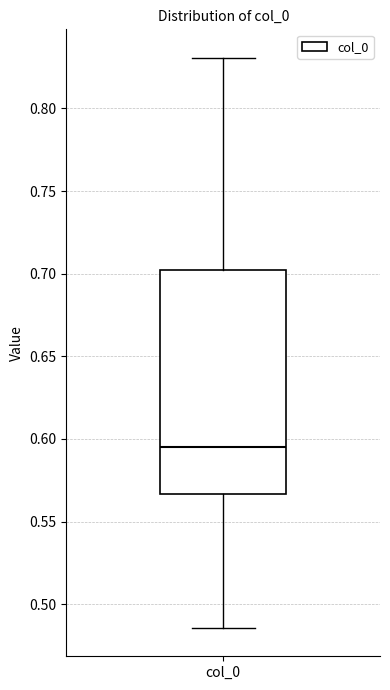

Read this box plot against the y-axis: the position of the median line, the range covered by the box, and the ends of both whiskers. The values are not printed on the chart, so give them approximately, as read against the axis.

median 0.595, box 0.565 to 0.700, whiskers 0.485 to 0.830